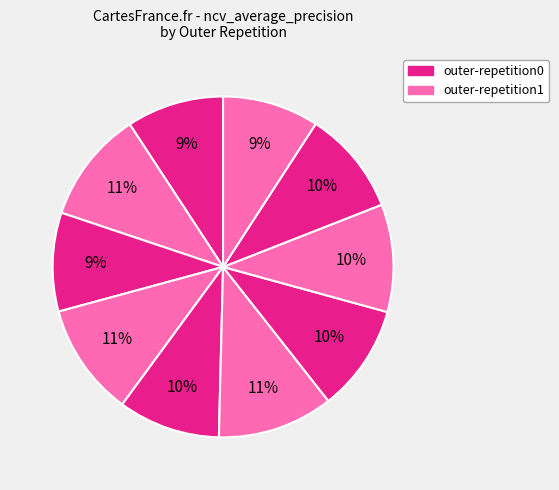

How many slices are in this pie chart?

10